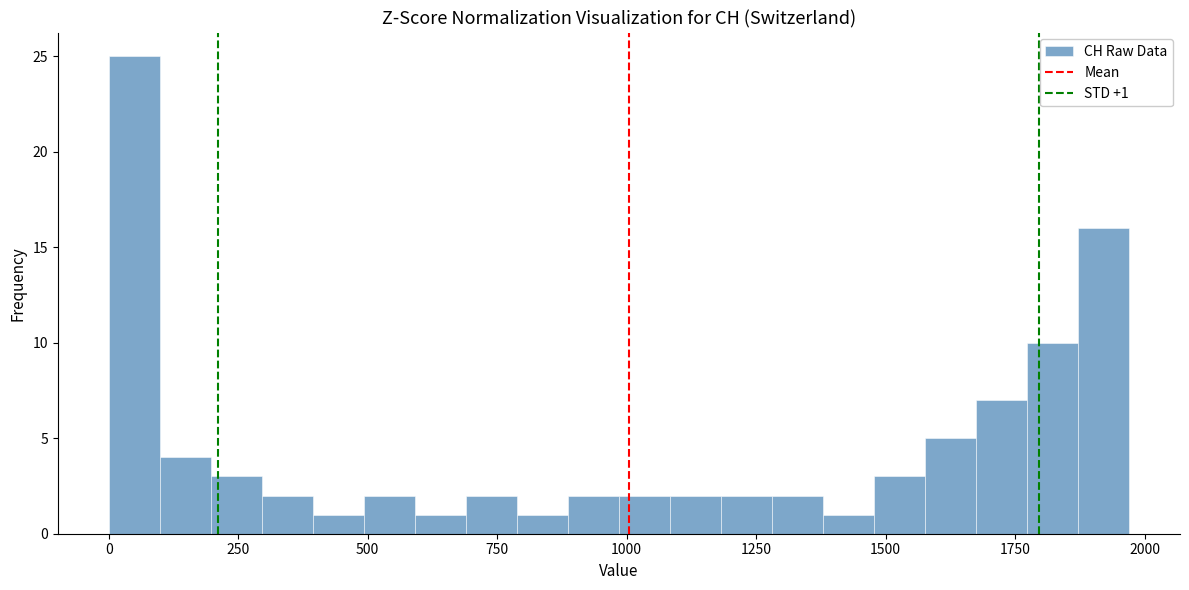

Read against the x-axis, roughly where is the centre of the tallest bar?

50